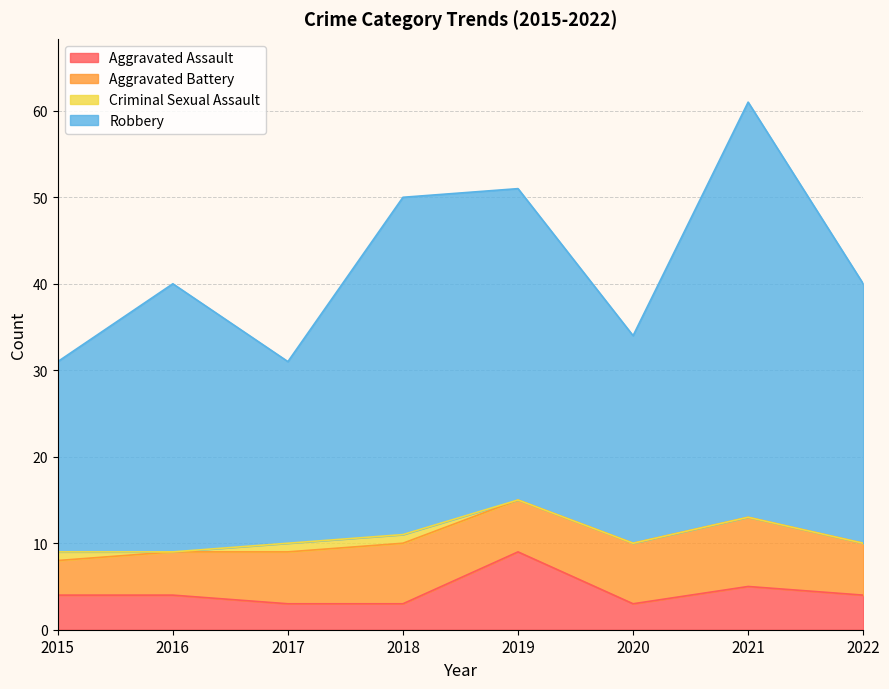

The Aggravated Assault series shows 3 at 2018. True or false?

True